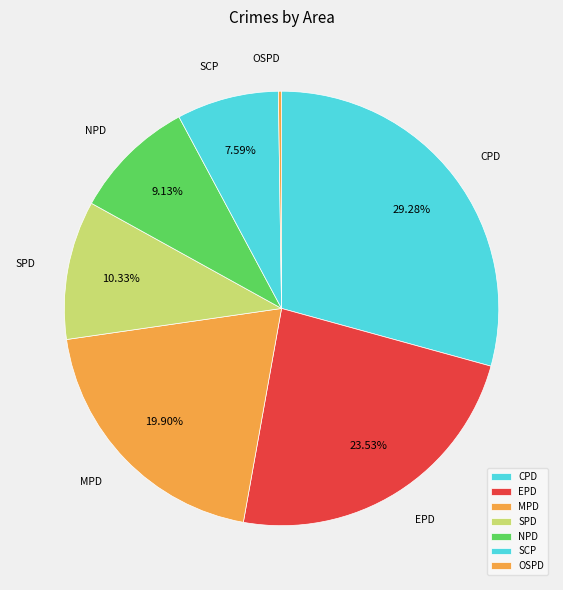

What is the largest slice in the pie chart?

CPD